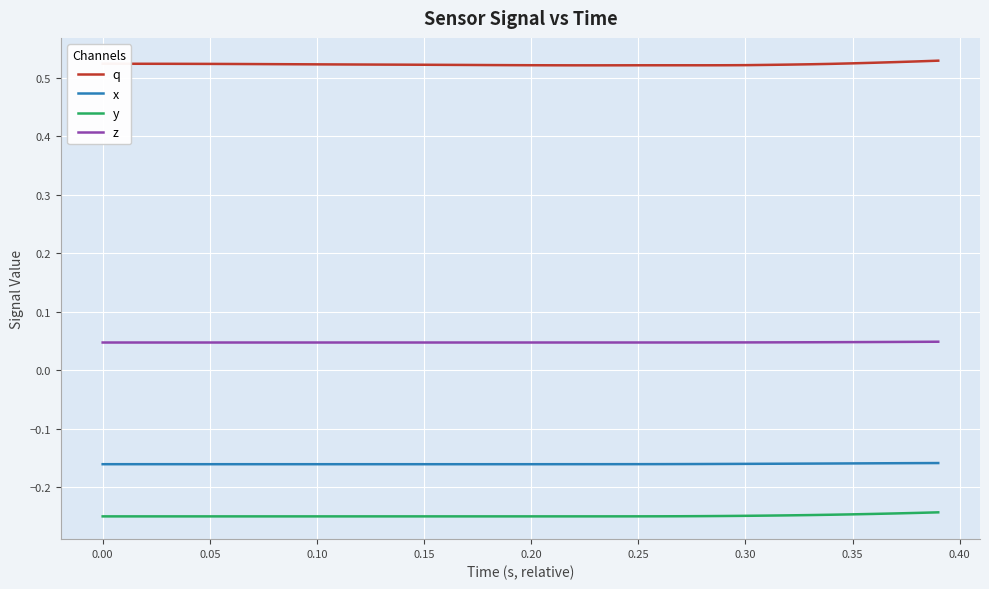

At how many categories does at least one series exceed 0?

40